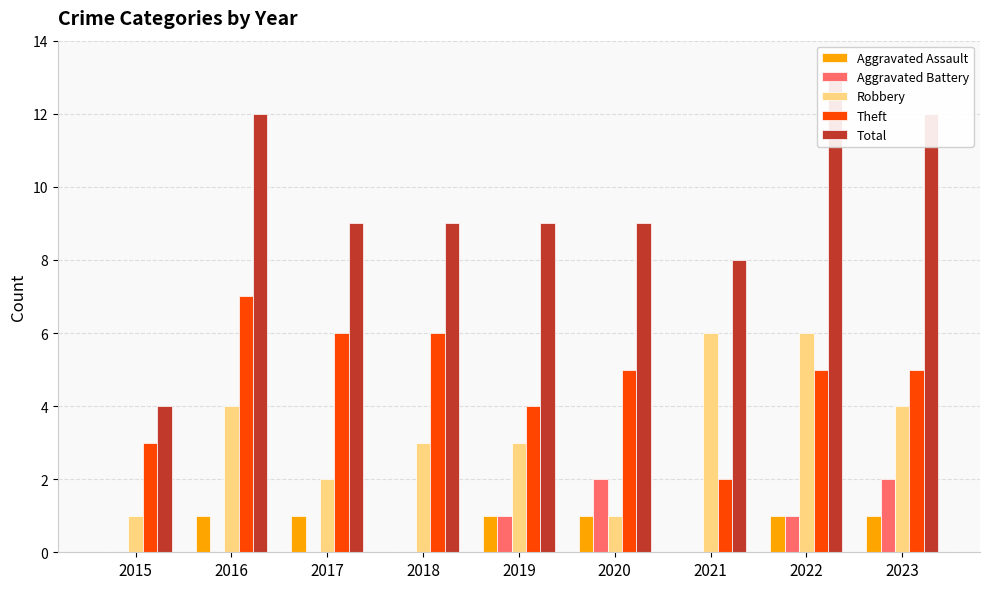

At which label does Total first exceed 9?

2016